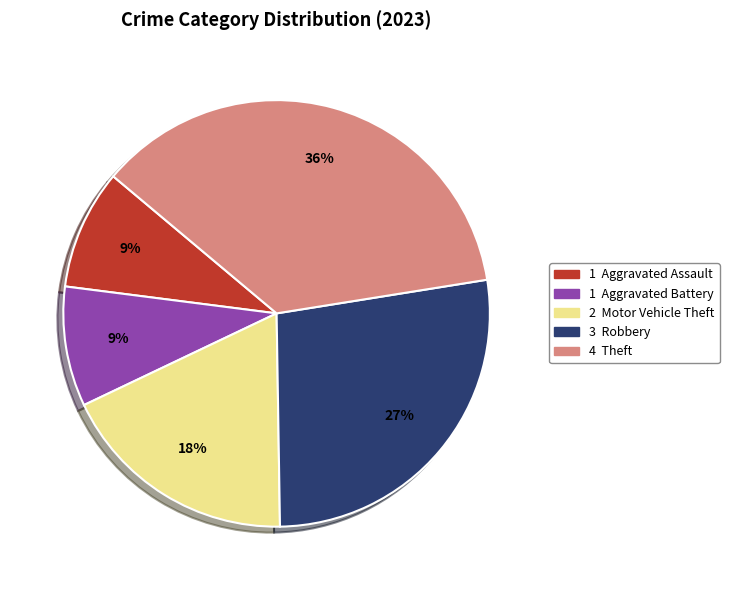

Count the number of slices in the pie.

5